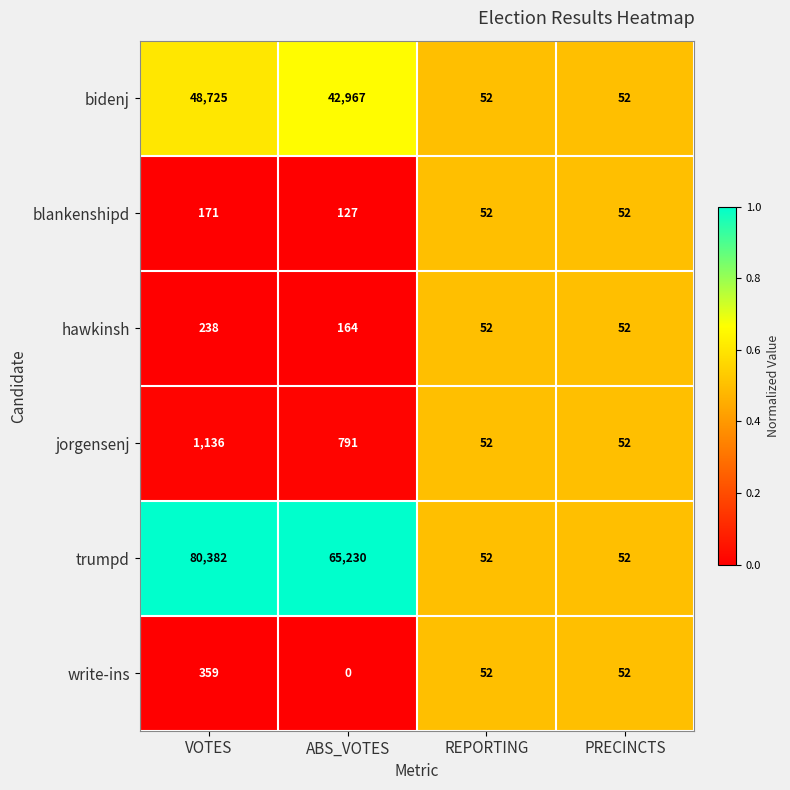

What is the average value of the bidenj series?

22949